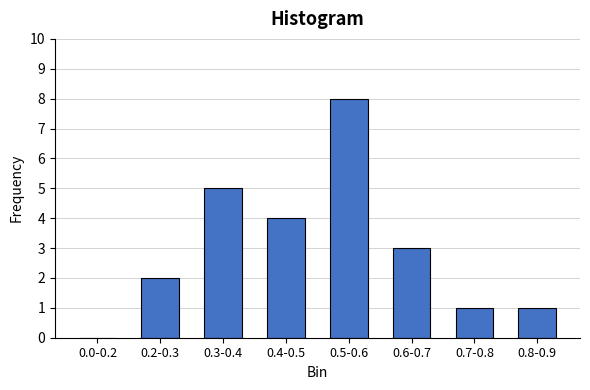

Reading left to right, what are all the values shown in this chart?

0.0-0.2=0	0.2-0.3=2	0.3-0.4=5	0.4-0.5=4	0.5-0.6=8	0.6-0.7=3	0.7-0.8=1	0.8-0.9=1